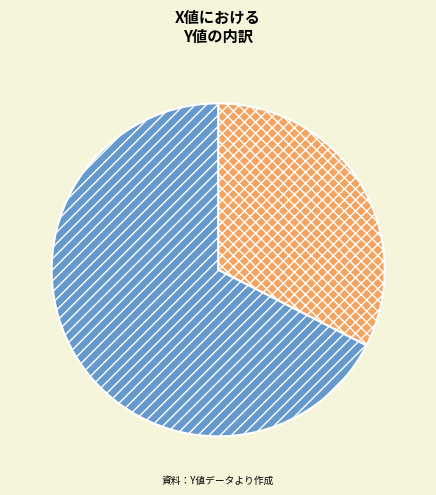

Does any single category account for the majority?

Yes